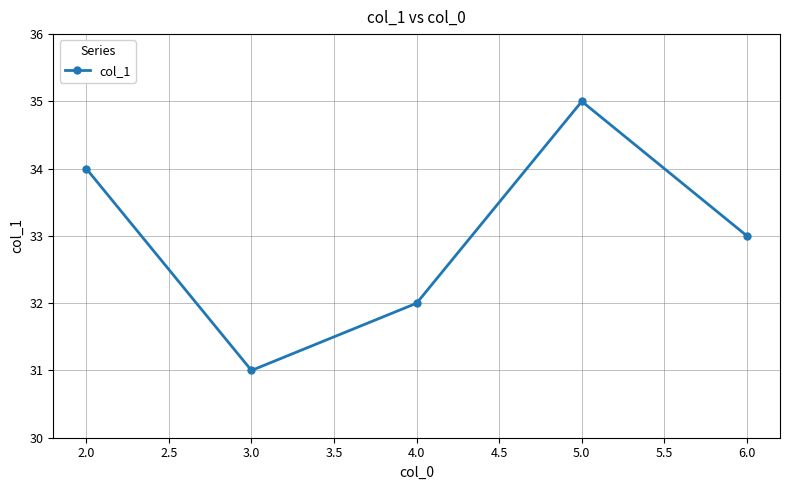

What is the sum of all values?

165